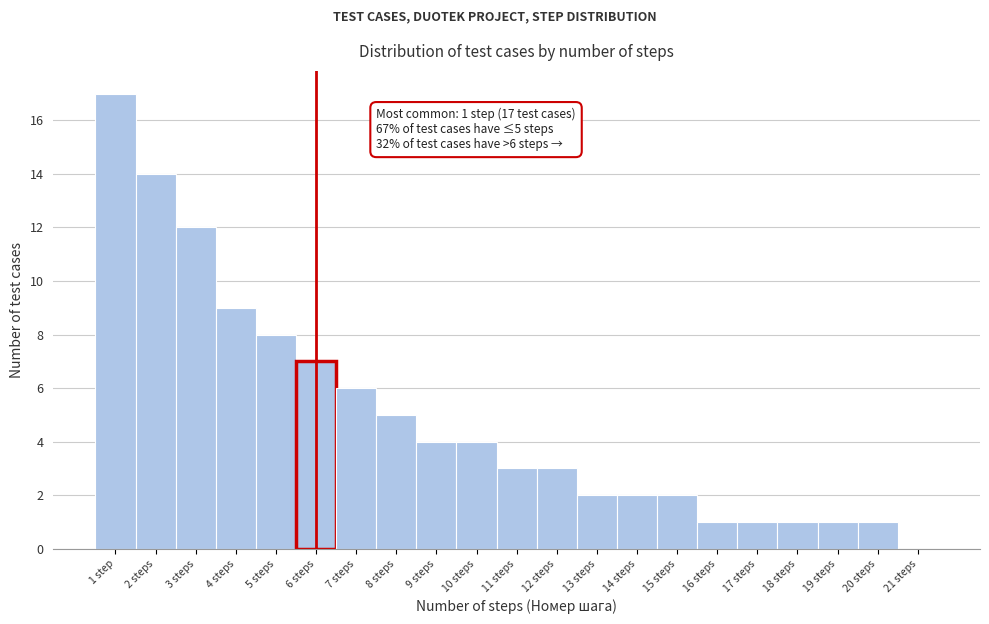

Reading right to left, what are all the values shown in this chart?

21 steps=0	20 steps=1	19 steps=1	18 steps=1	17 steps=1	16 steps=1	15 steps=2	14 steps=2	13 steps=2	12 steps=3	11 steps=3	10 steps=4	9 steps=4	8 steps=5	7 steps=6	6 steps=7	5 steps=8	4 steps=9	3 steps=12	2 steps=14	1 step=17